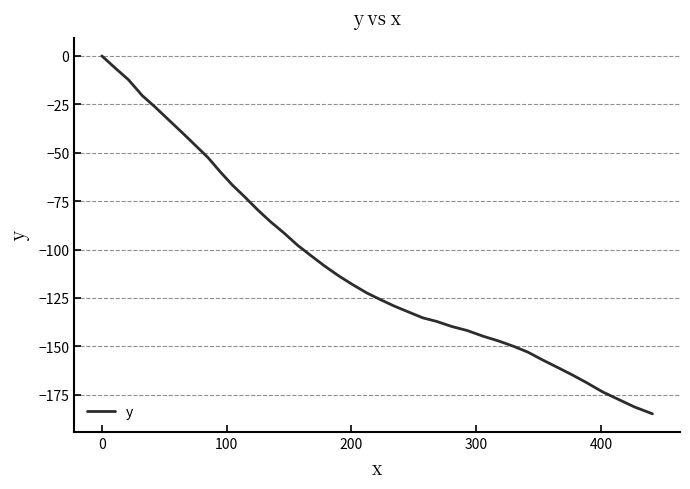

What is the minimum value shown in the chart?

-184.8